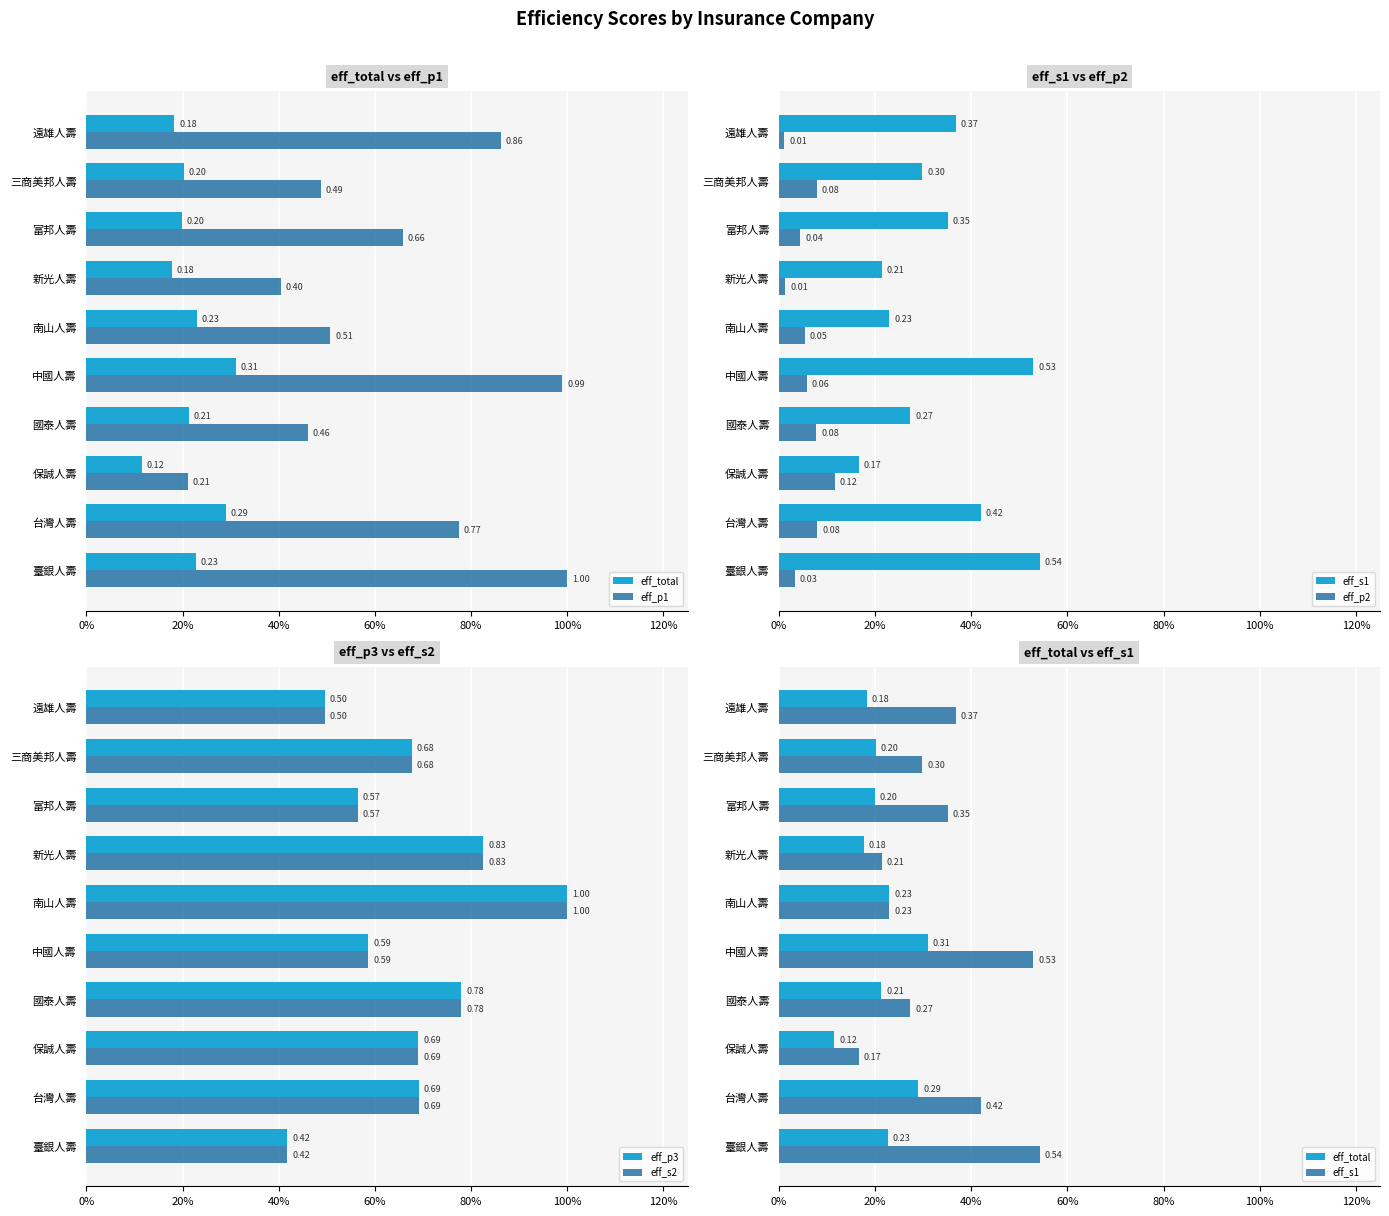

What is the sum of the eff_total values at 台灣人壽 and 國泰人壽?

0.5